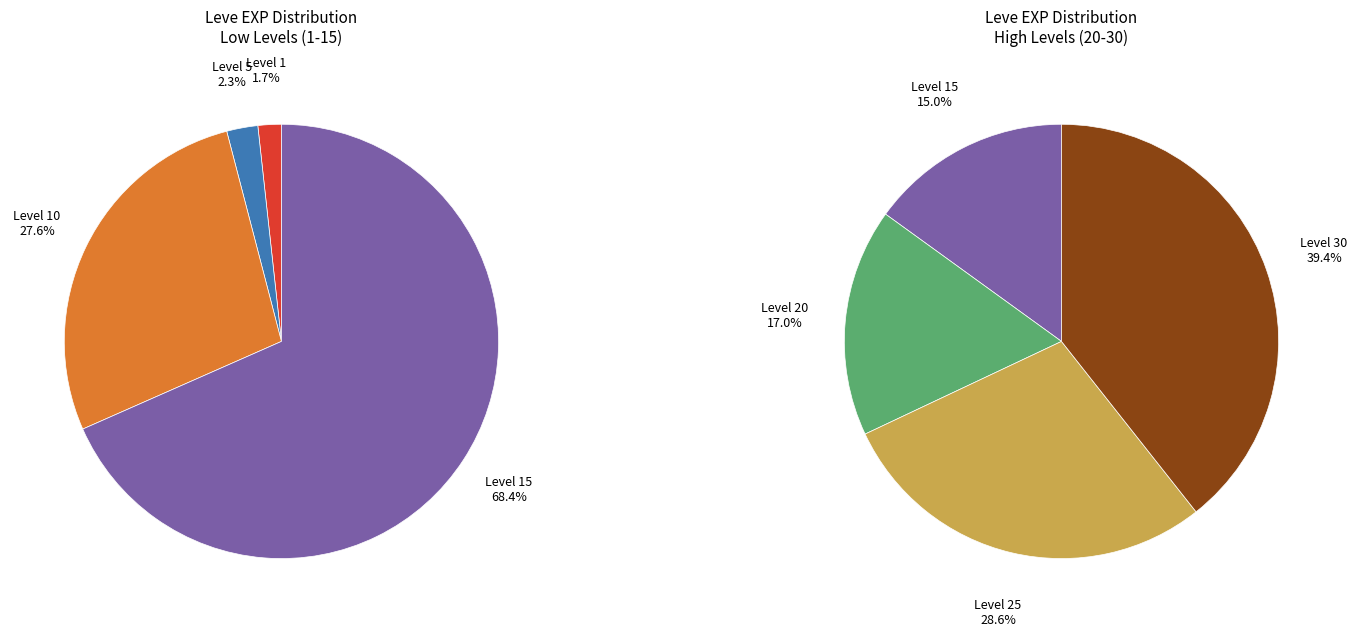

Which series changed the most between Level 10 and Level 30?

Leve EXP